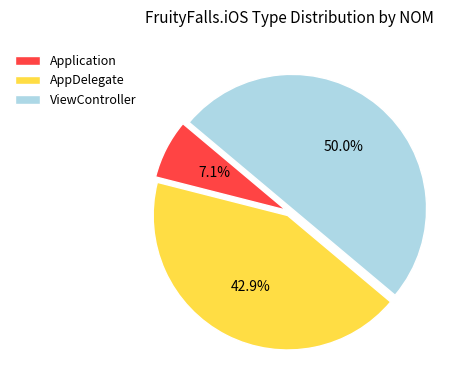

To the nearest percent, what percentage of the pie is Application?

7%